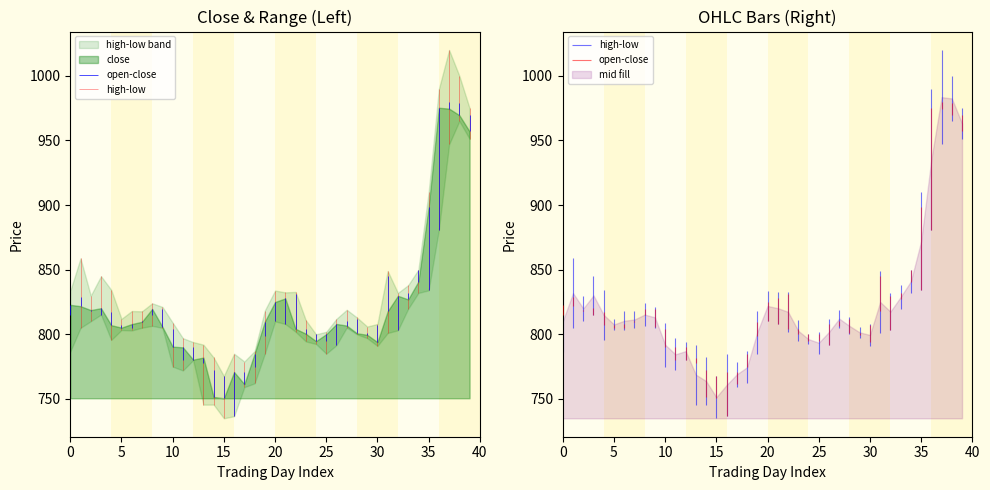

True or false: close has more than 2 interior local peaks.

True